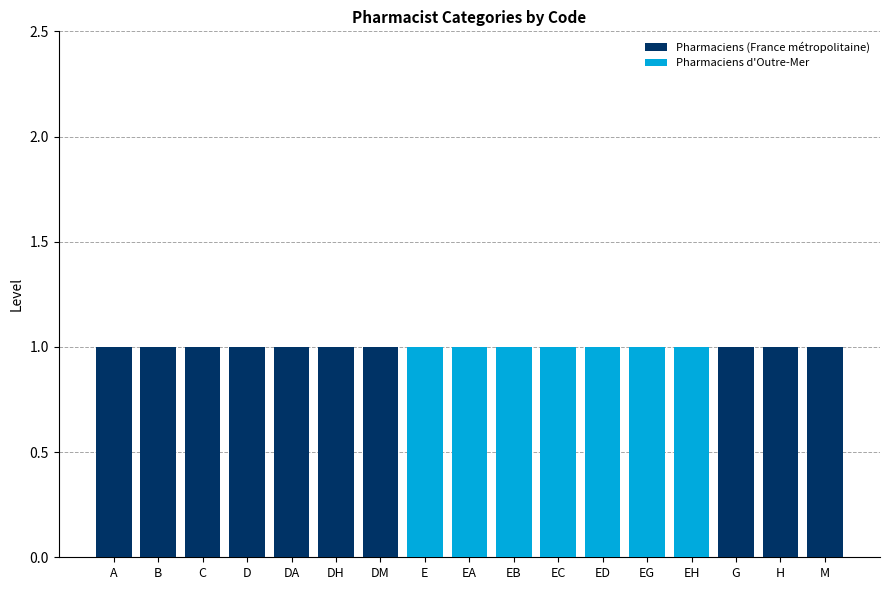

Count the number of categories in the chart.

17